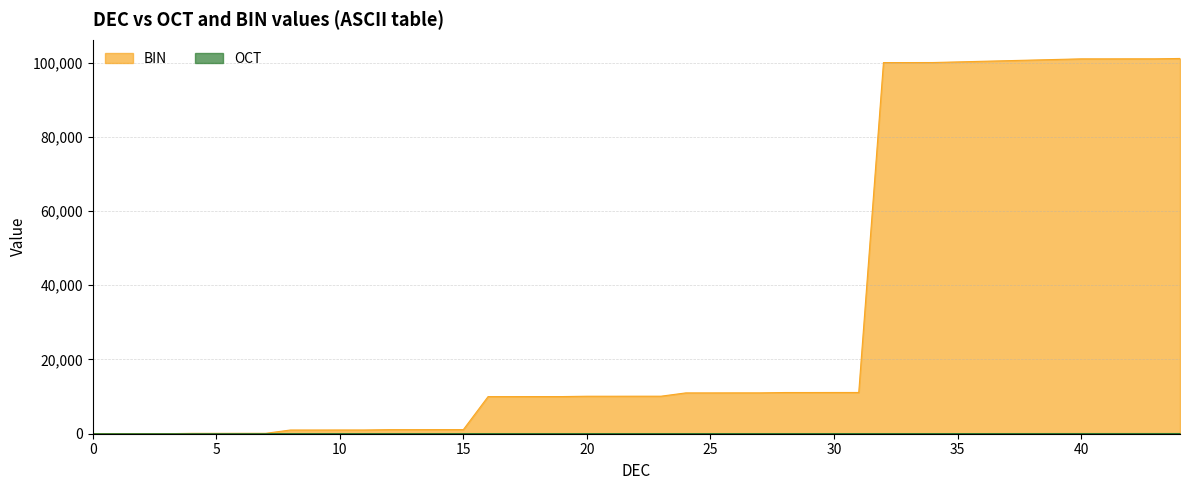

Between 14 and 10, which is larger?

14